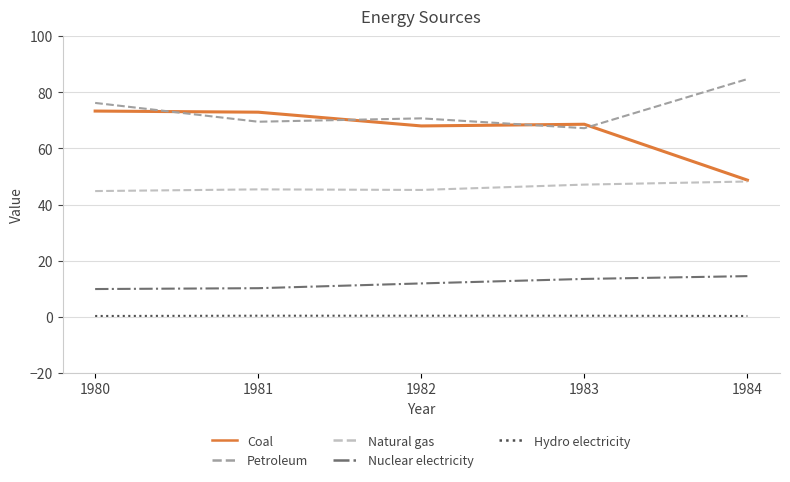

Which category has the highest value across all series?

1984